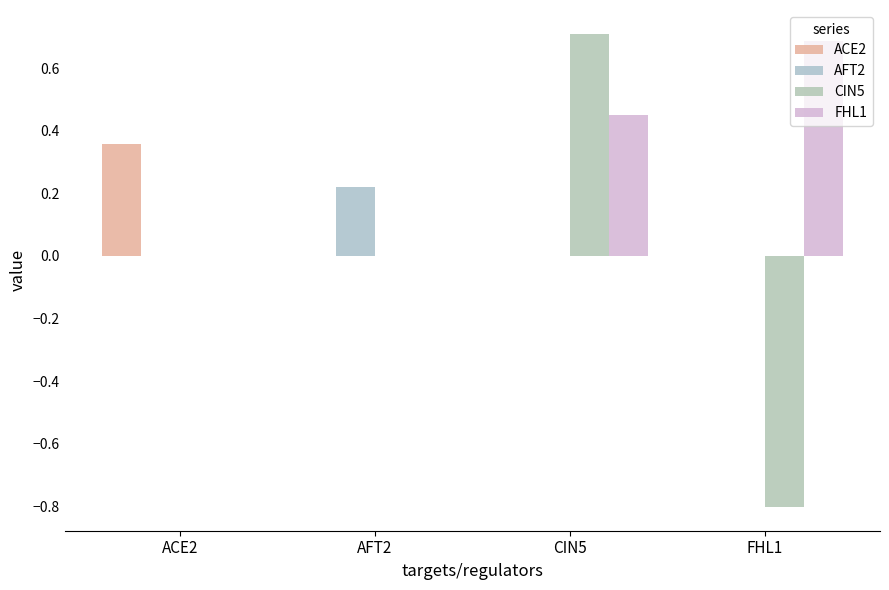

What is the smallest value displayed?

-0.8